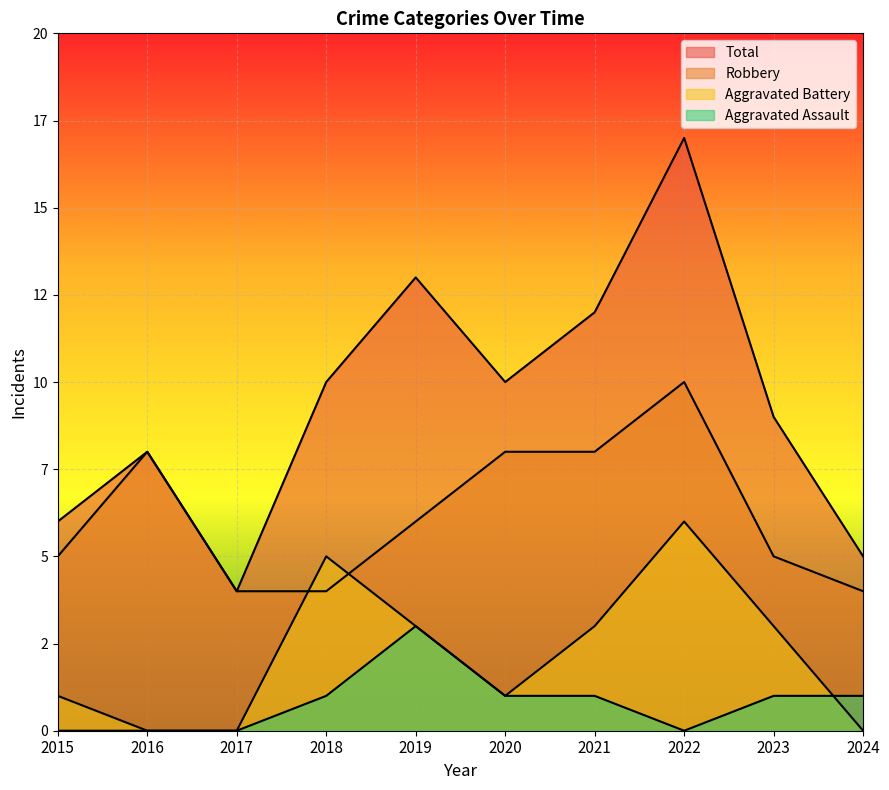

What is the maximum value shown in the chart?

17